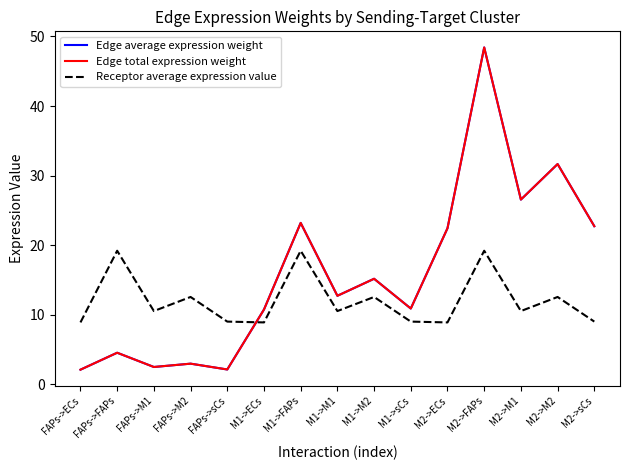

What is the sum of all Edge average expression weight values?

238.8